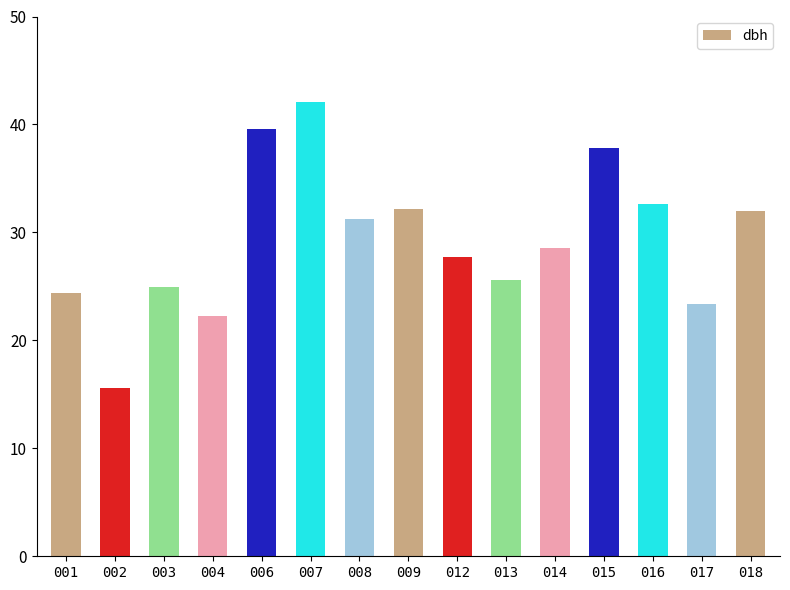

Which has a higher value, 003 or 012?

012